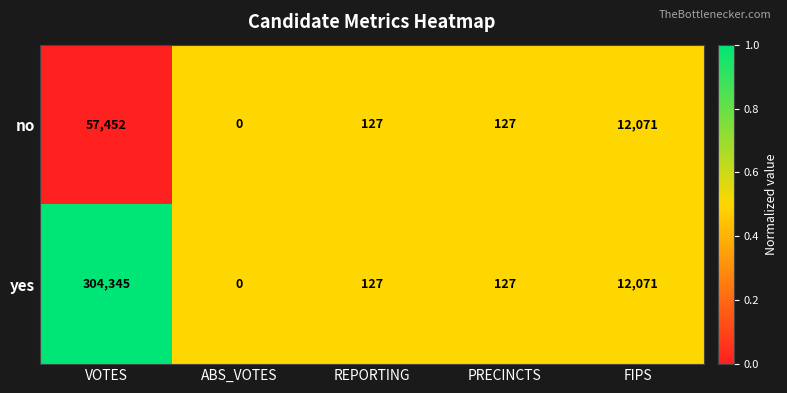

Rank the series by their maximum value, from lowest to highest.

no, yes